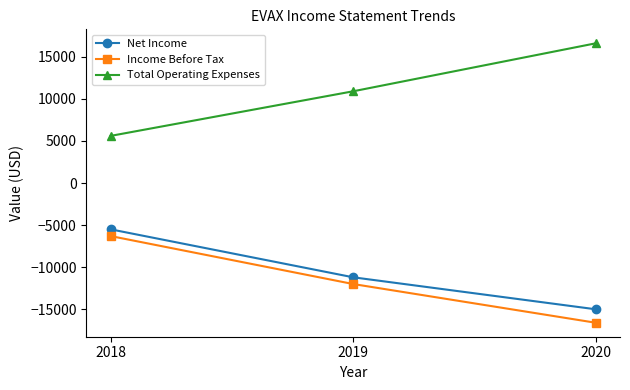

What is the spread (max minus min) of values at 2018?

11900